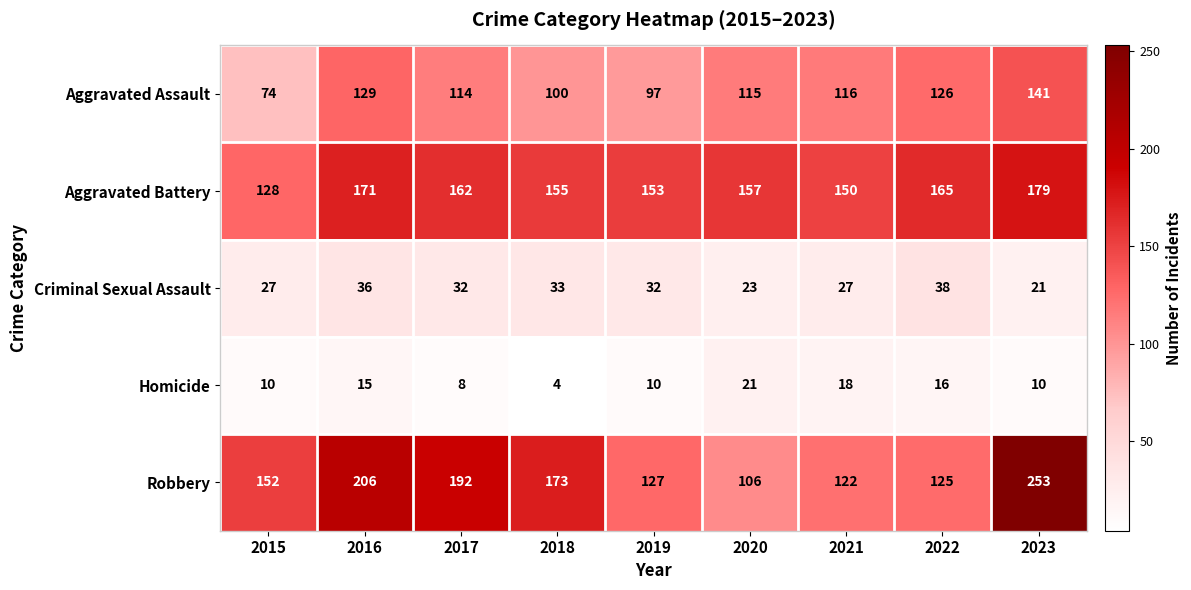

At which label does Criminal Sexual Assault first exceed 32?

2016